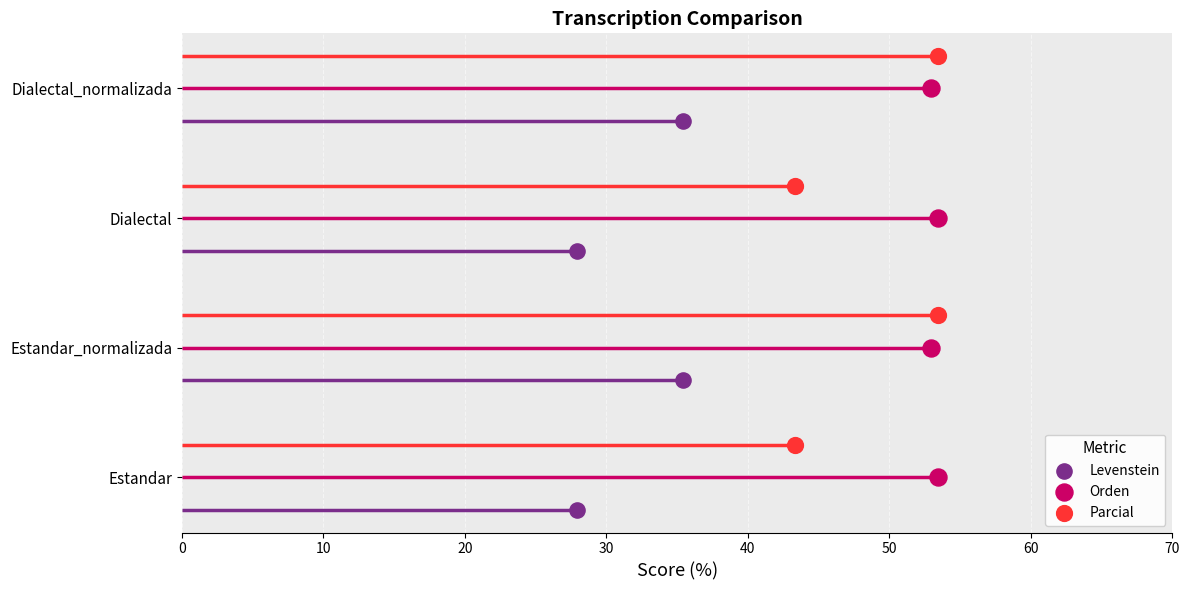

Which series has the largest total across all categories?

Orden